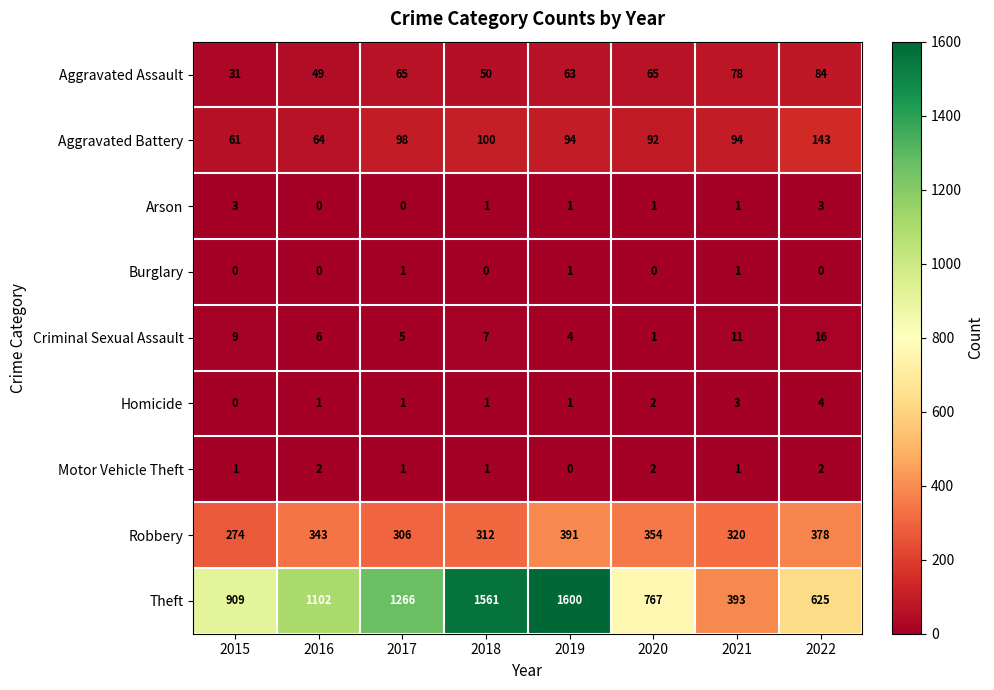

How many categories are shown in the chart?

8